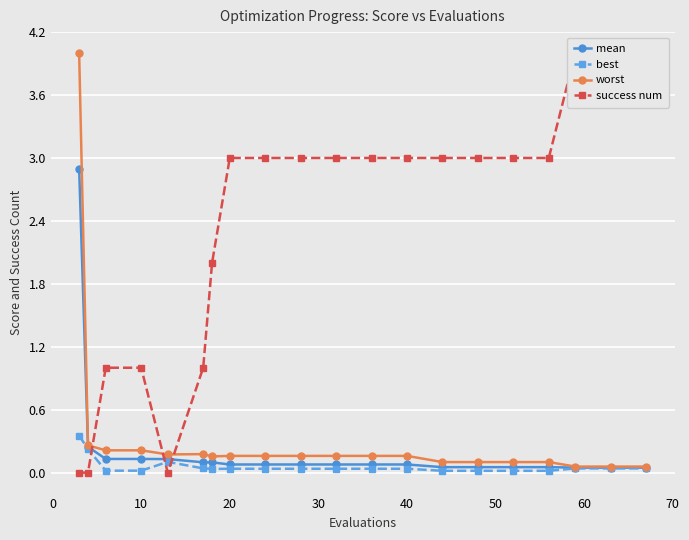

The value of mean at 10 is 0.1. True or false?

True